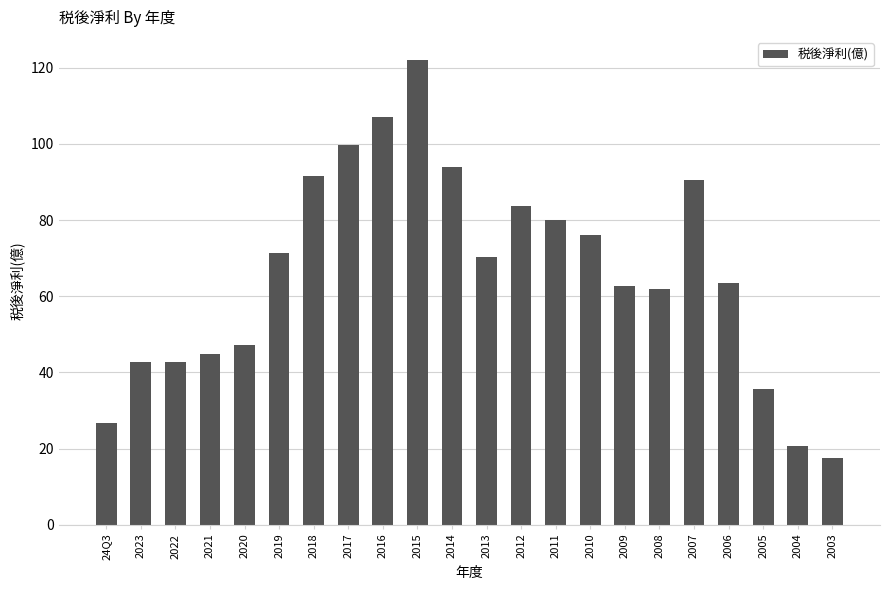

True or false: the data shows 42.2 at 24Q3.

False